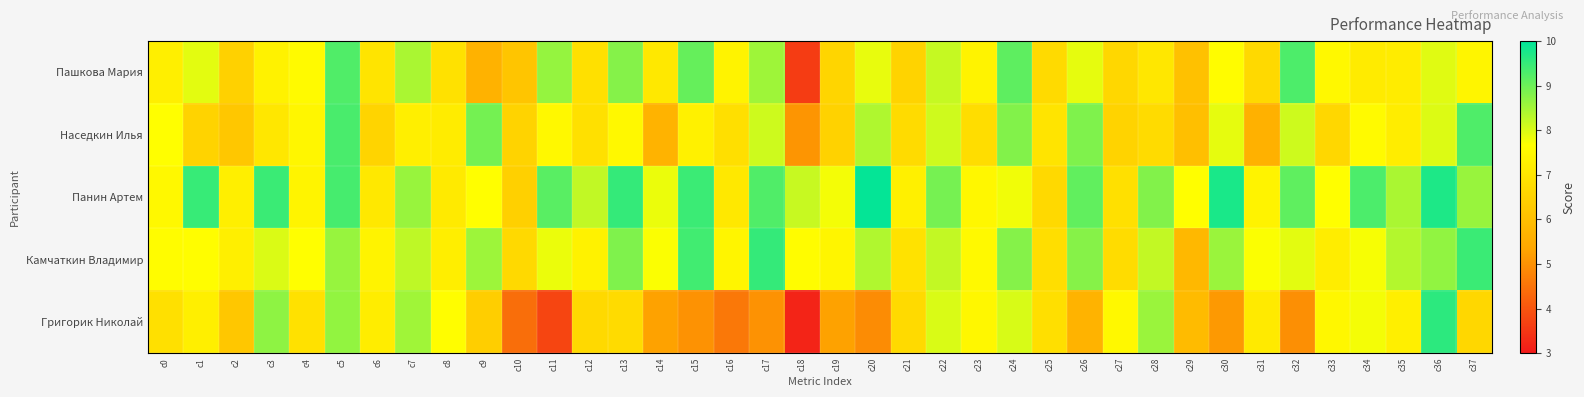

What is the greatest value displayed?

9.9